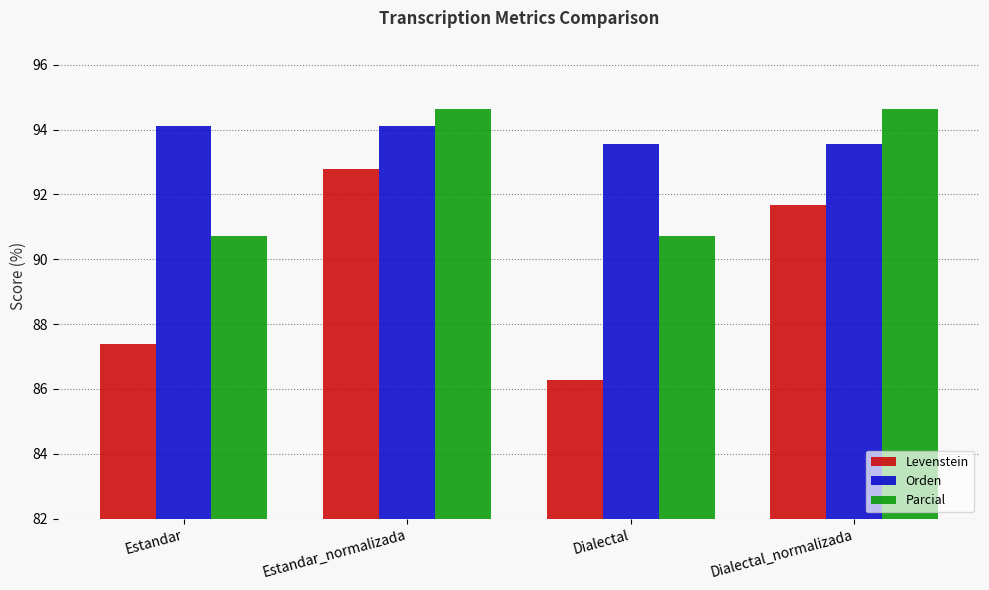

Does the chart contain stacked bars?

No